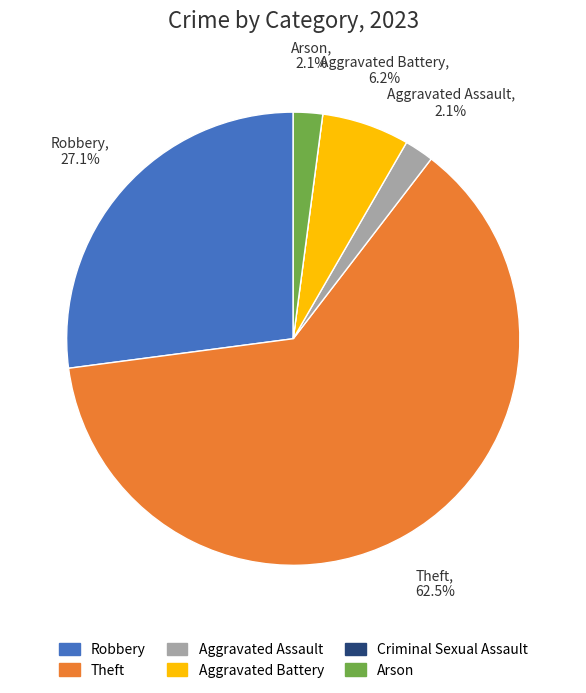

Which category has the biggest portion of the pie?

Theft